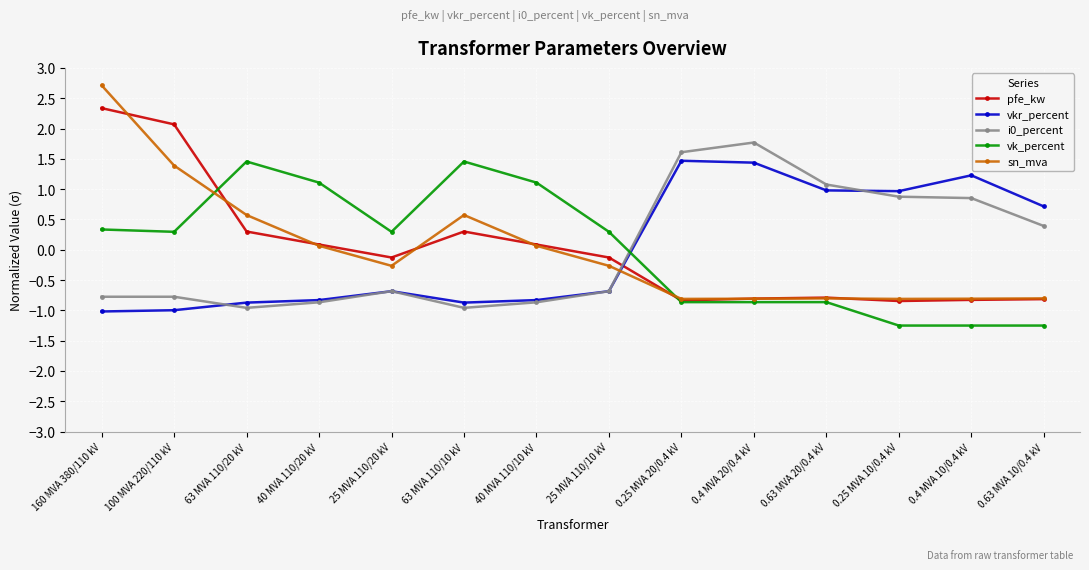

Reading left to right, extract all data points from this chart.

pfe_kw: 2.3	2.1	0.3	0.1	-0.1	0.3	0.1	-0.1	-0.8	-0.8	-0.8	-0.8	-0.8	-0.8
vkr_percent: -1.0	-1.0	-0.9	-0.8	-0.7	-0.9	-0.8	-0.7	1.5	1.4	1.0	1.0	1.2	0.7
i0_percent: -0.8	-0.8	-1.0	-0.9	-0.7	-1.0	-0.9	-0.7	1.6	1.8	1.1	0.9	0.9	0.4
vk_percent: 0.3	0.3	1.5	1.1	0.3	1.5	1.1	0.3	-0.9	-0.9	-0.9	-1.3	-1.3	-1.3
sn_mva: 2.7	1.4	0.6	0.1	-0.3	0.6	0.1	-0.3	-0.8	-0.8	-0.8	-0.8	-0.8	-0.8